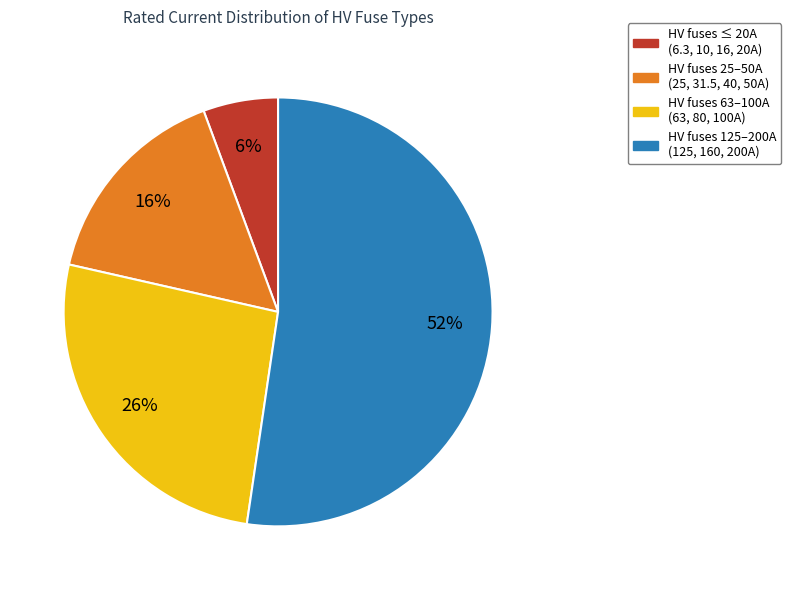

To the nearest percent, what is the average slice percentage?

25%